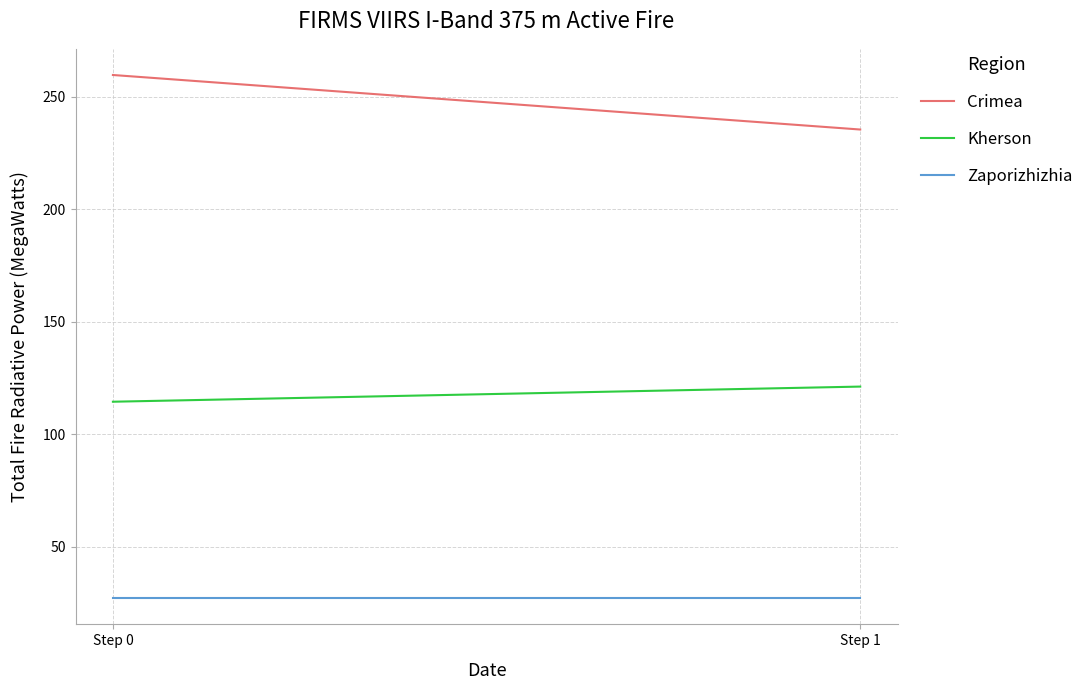

Does the chart display data point markers on the line(s)?

No